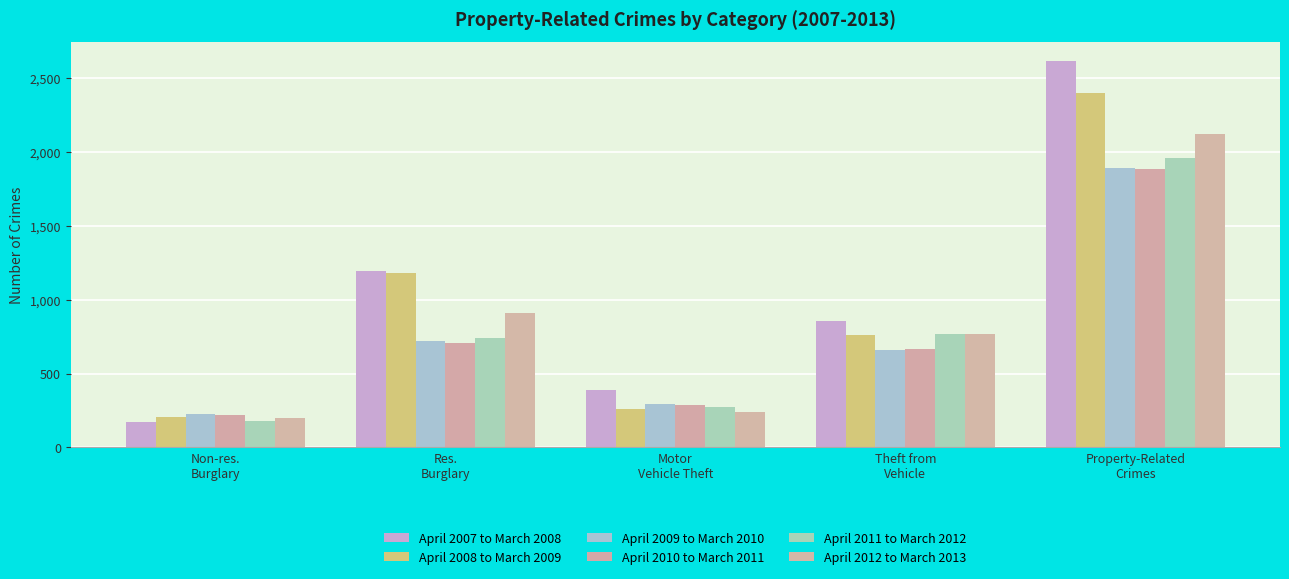

List the series in order of their peak value, lowest first.

April 2010 to March 2011, April 2009 to March 2010, April 2011 to March 2012, April 2012 to March 2013, April 2008 to March 2009, April 2007 to March 2008